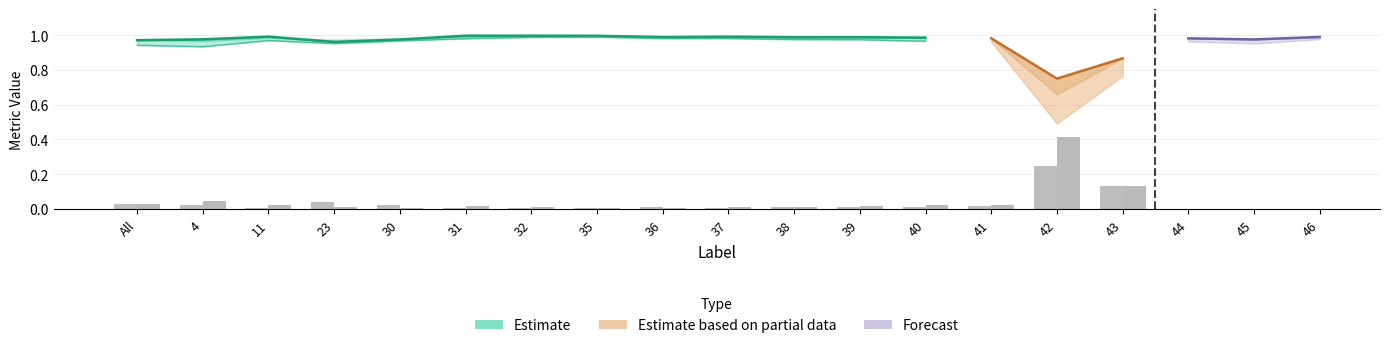

At which label does Total/Target reach its minimum?

42